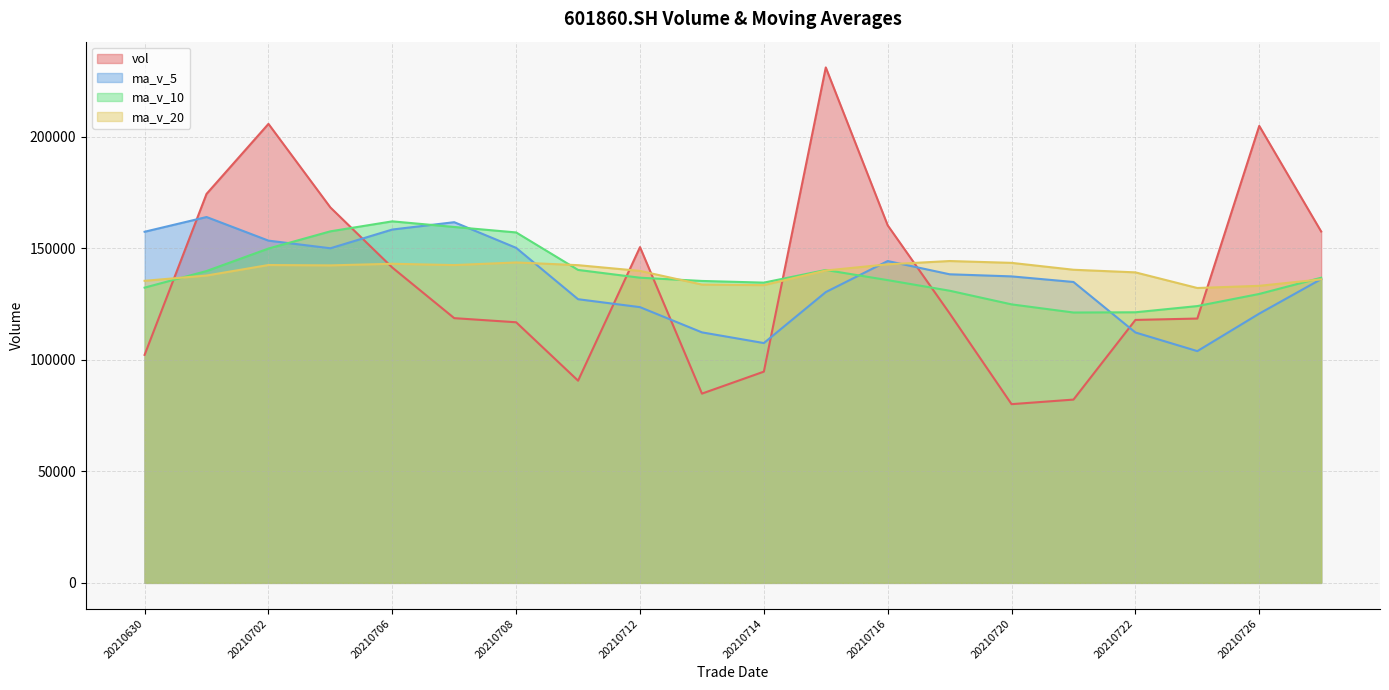

Between 20210727 and 20210720, which is larger?

20210727